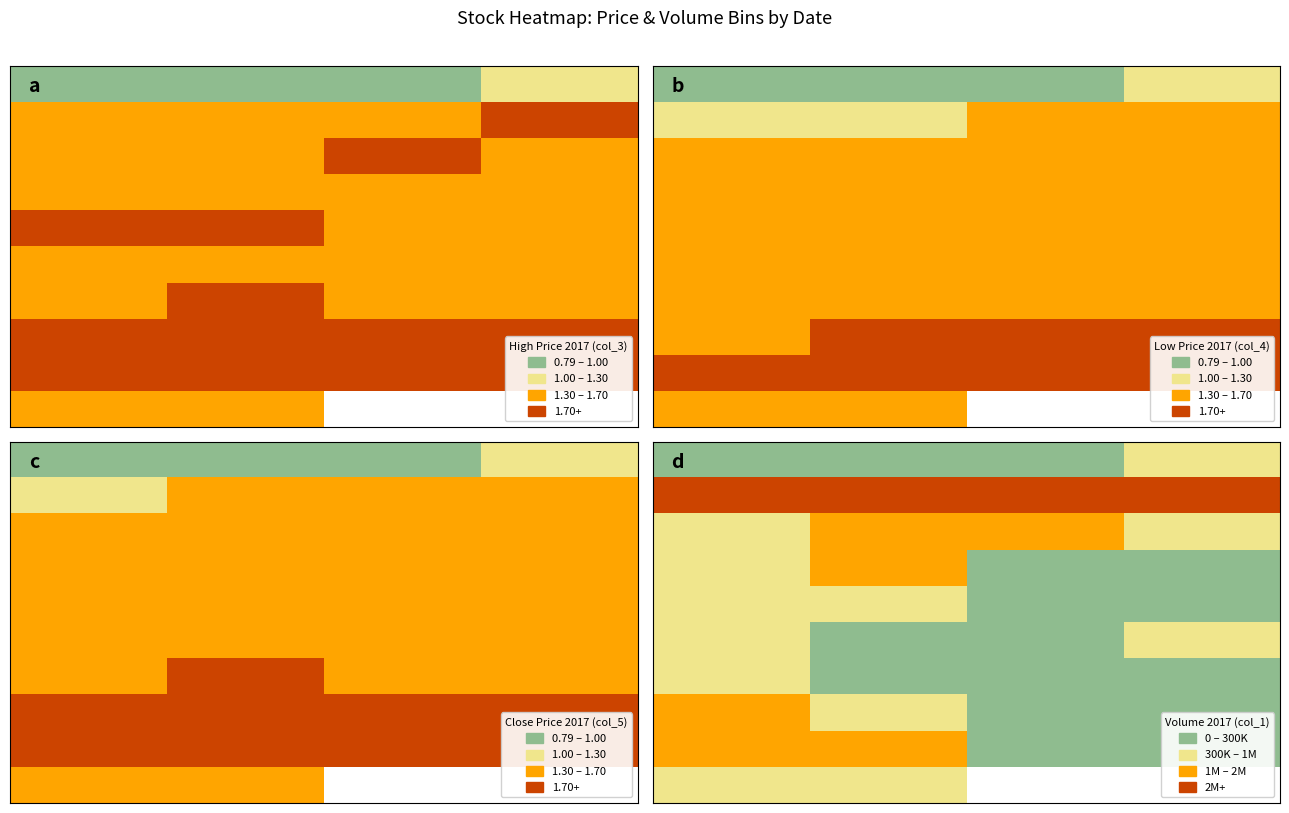

At how many categories does at least one series exceed 1?

4